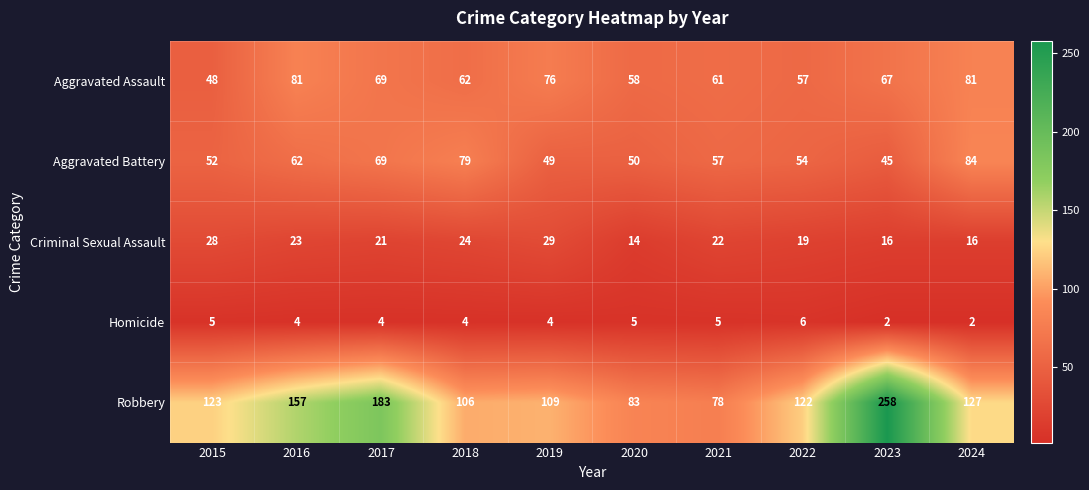

Is it true that Homicide equals 5 at 2018?

False